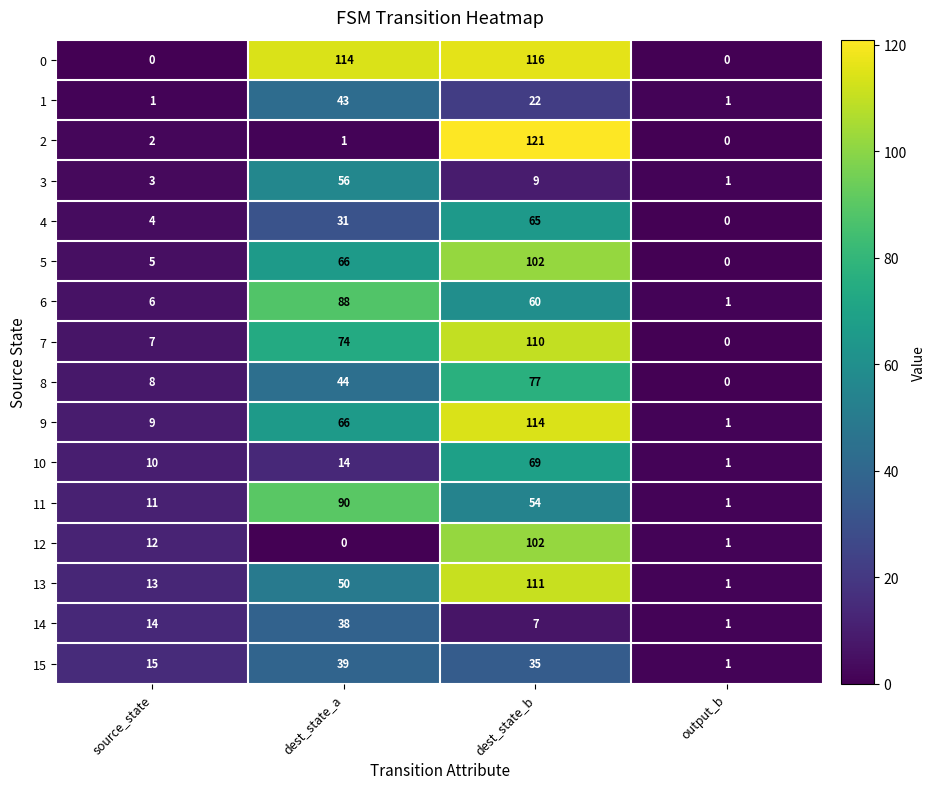

Which series has the largest total across all categories?

0